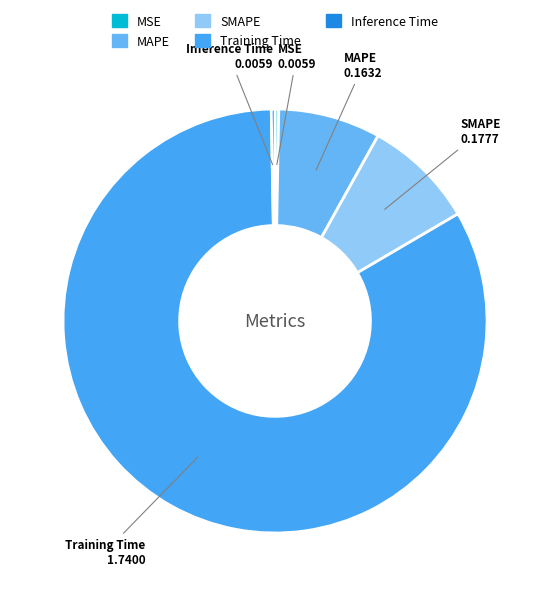

Which slice is the largest?

Training Time